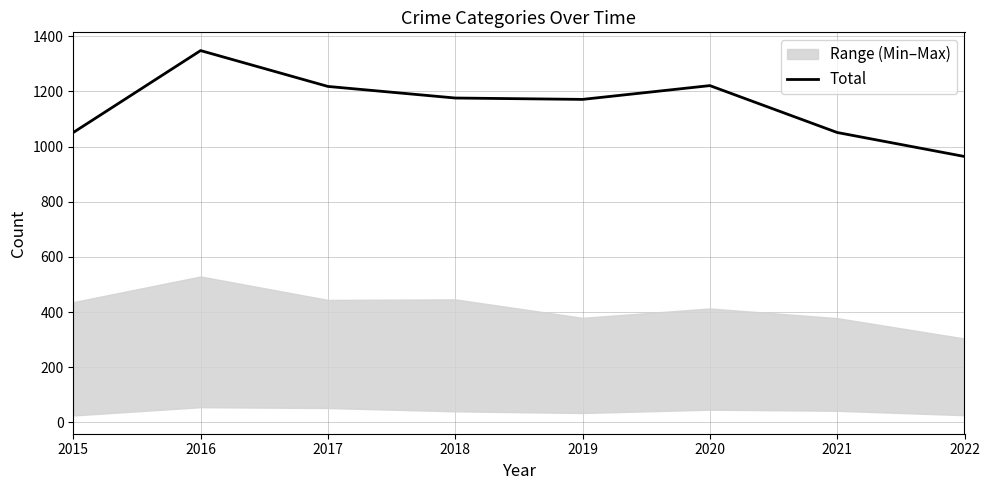

Reading left to right, list all the values displayed in this chart.

2015=1051	2016=1348	2017=1218	2018=1176	2019=1171	2020=1221	2021=1051	2022=964